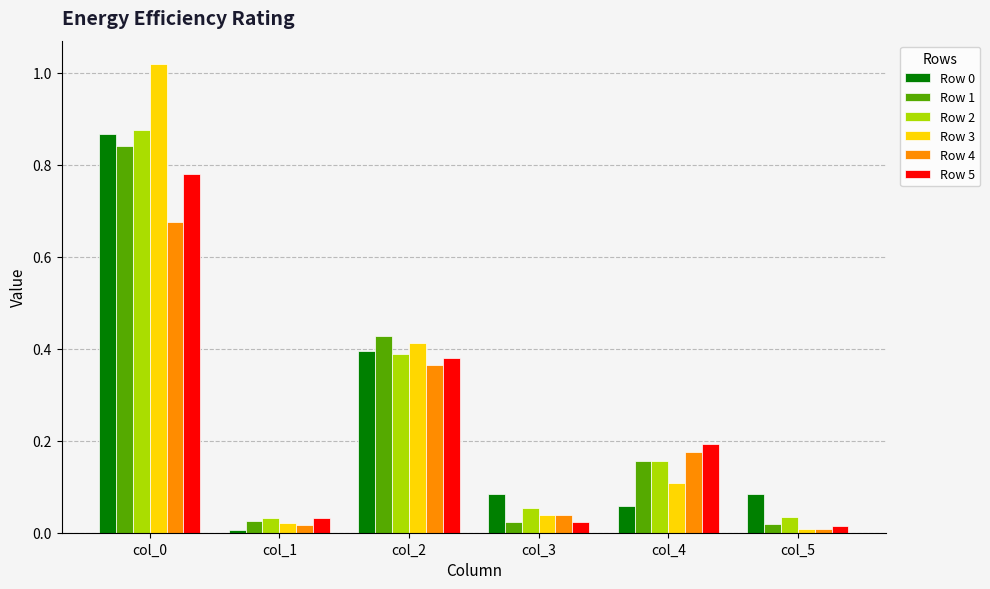

The value of Row 3 at col_1 is 0.0. True or false?

True